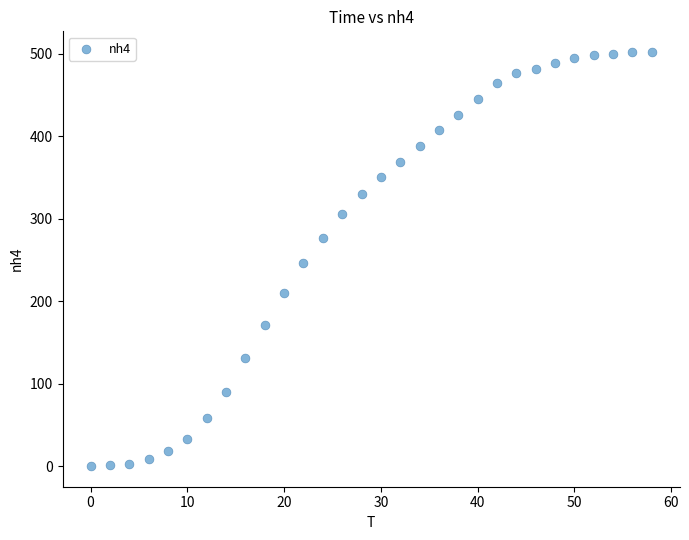

What is the range of Y values (max minus min)?

502